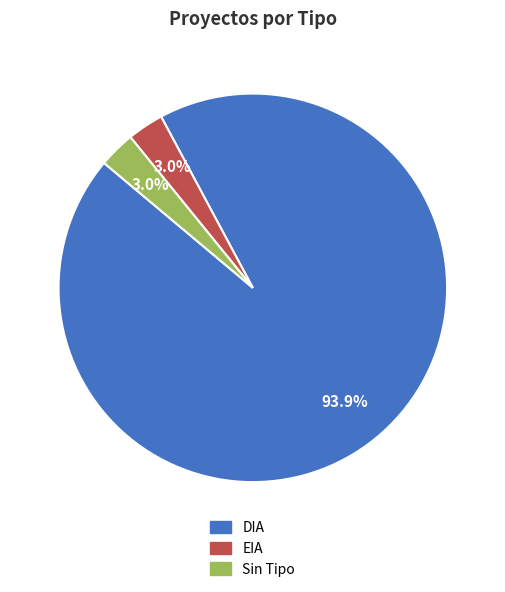

Count the number of slices in the pie.

3